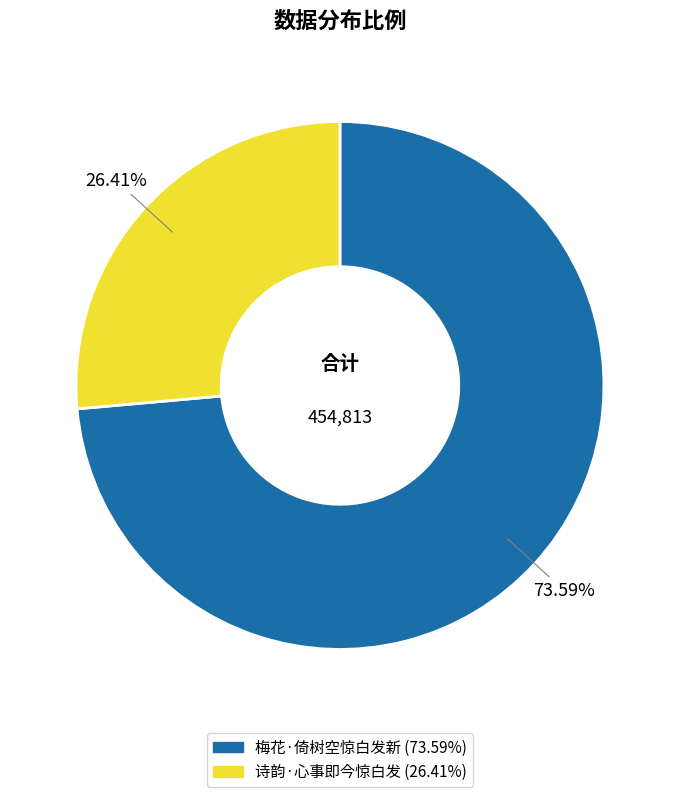

Which has a higher value, 诗韵·心事即今惊白发 or 梅花·倚树空惊白发新?

梅花·倚树空惊白发新